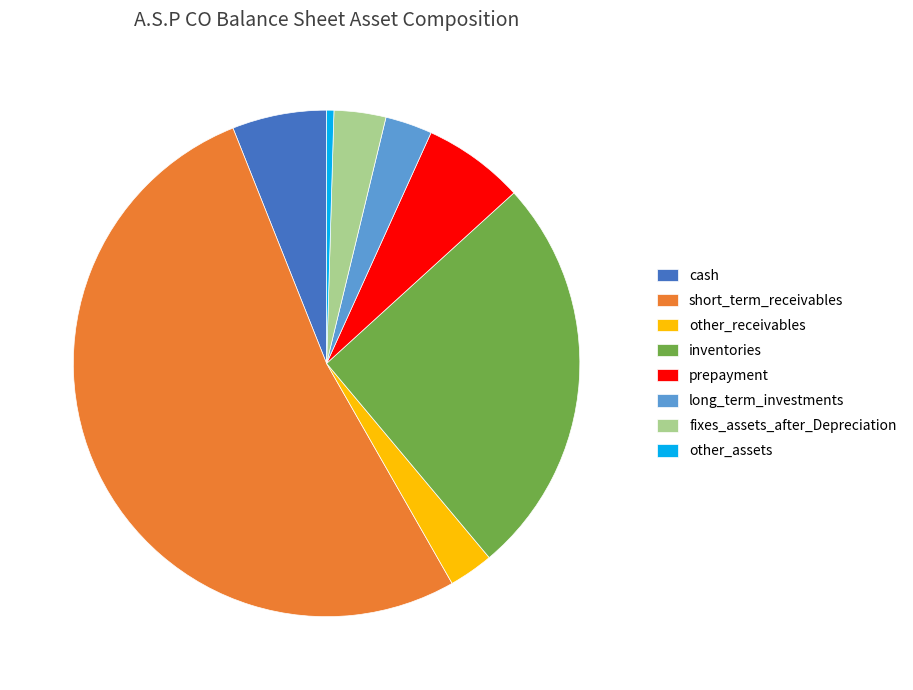

Is there any slice that represents more than half of the pie?

Yes